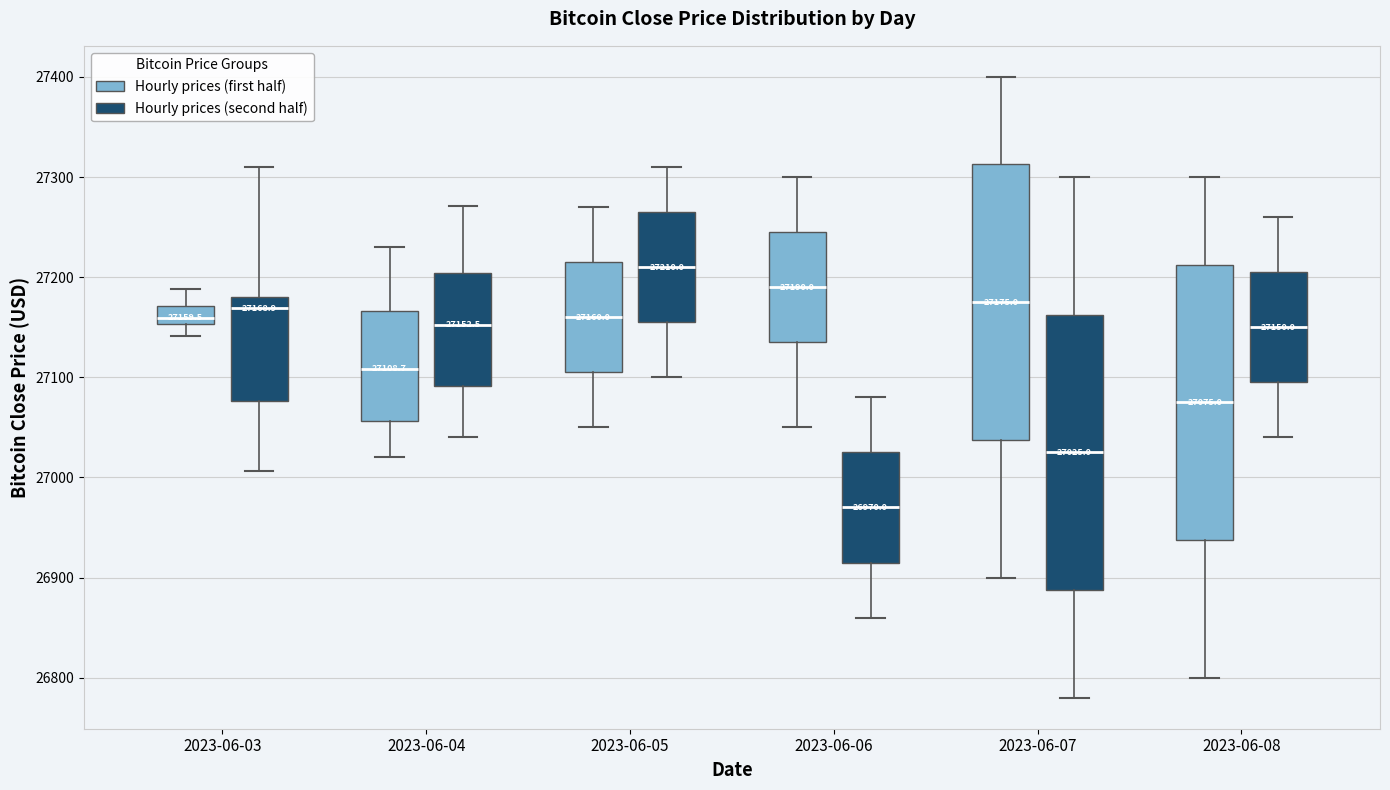

Which box's median line is the lowest?

2023-06-06 (Hourly prices (second half))